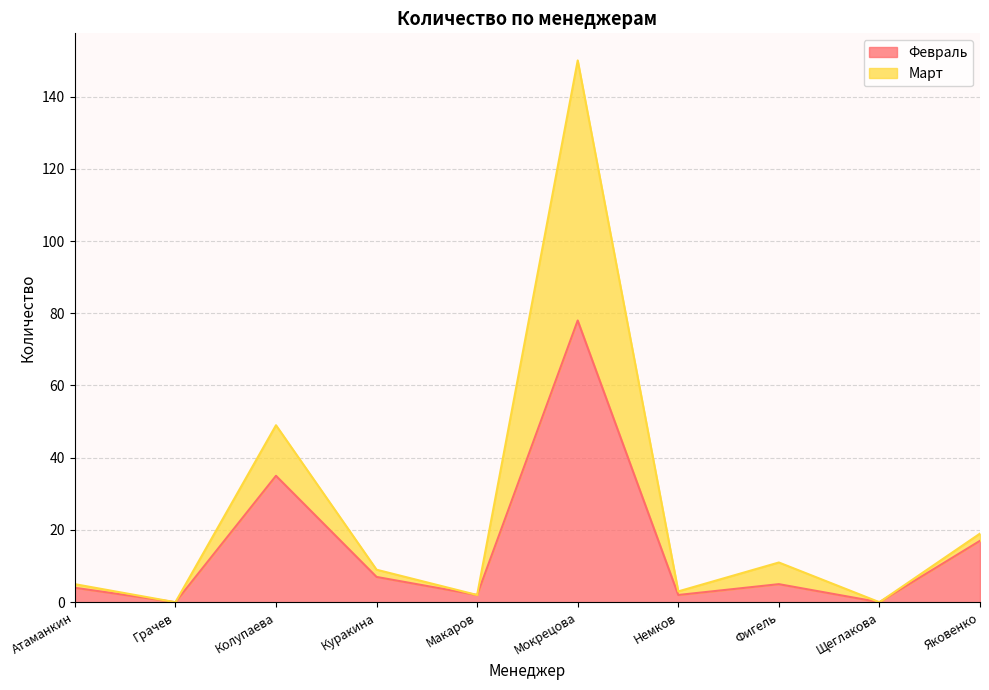

True or false: Февраль and Март intersect in this chart.

False